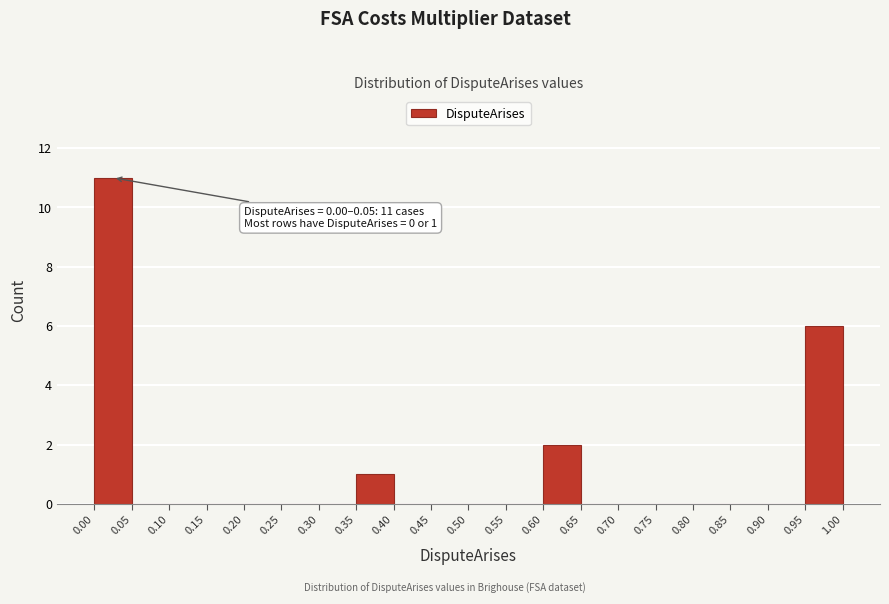

Which range on the x-axis has the tallest bar?

0.00 to 0.05